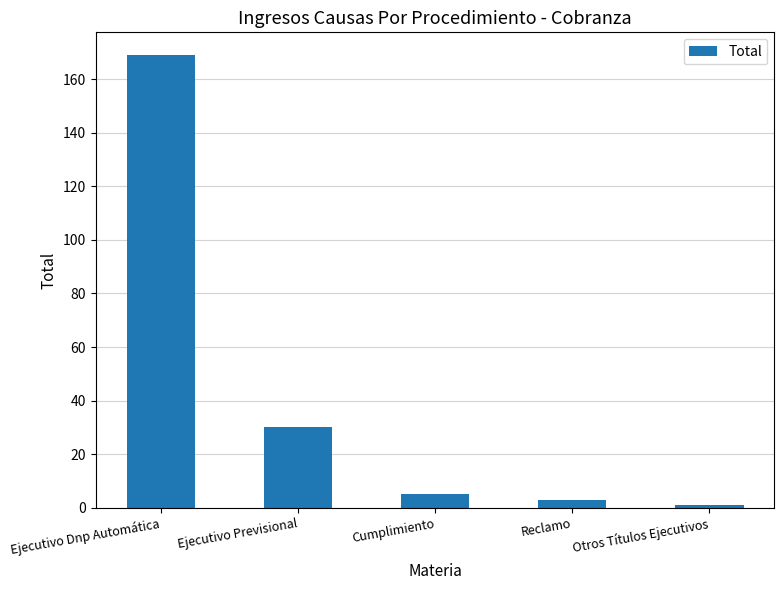

Is it true that the value at Ejecutivo Dnp Automática is 250?

False